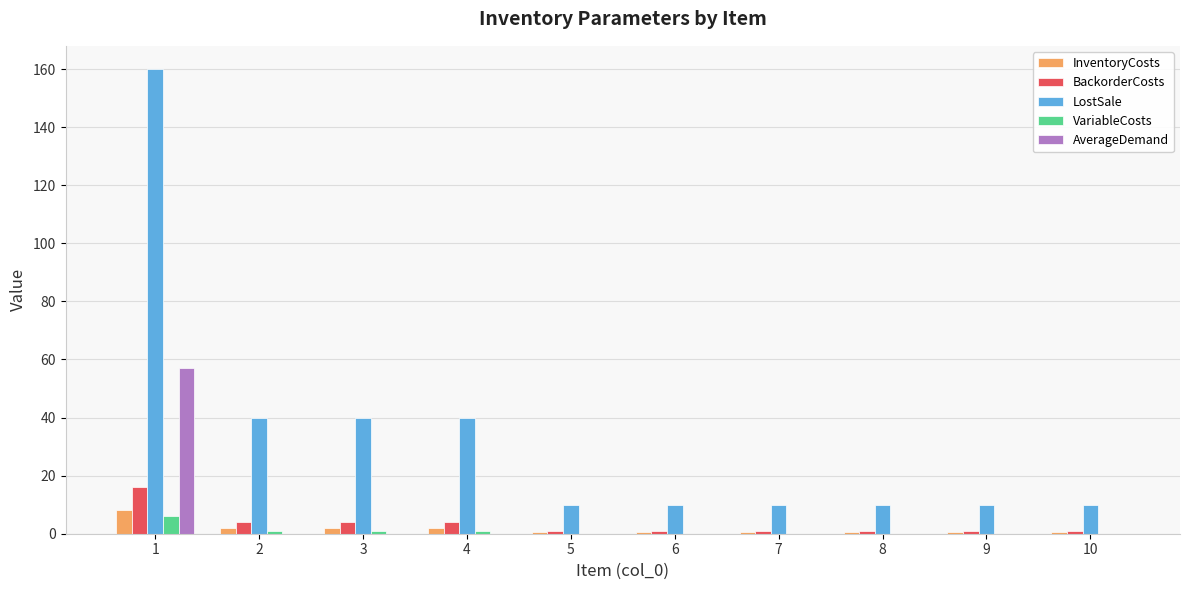

What is the maximum value shown in the chart?

160.0